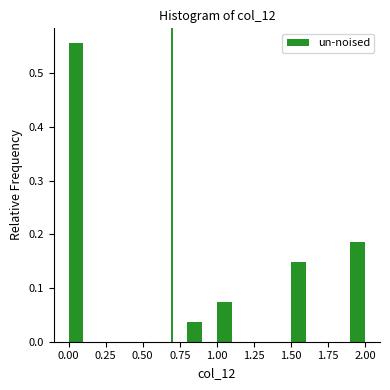

Around what value on the x-axis is the tallest bar? Give the approximate position of its centre, as read against the axis.

0.05